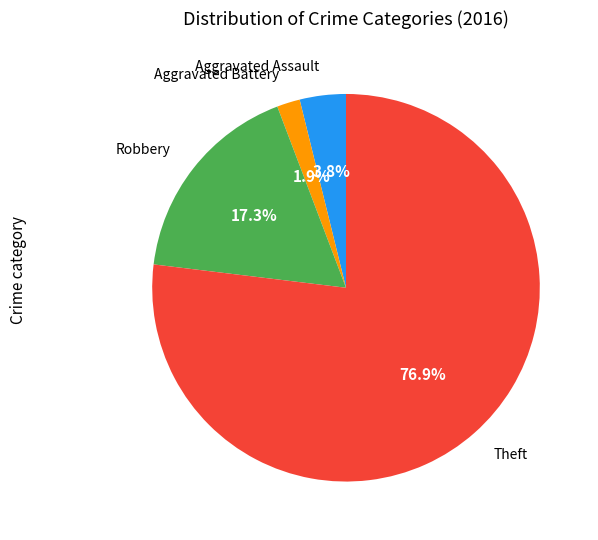

Is there any slice that represents more than half of the pie?

Yes